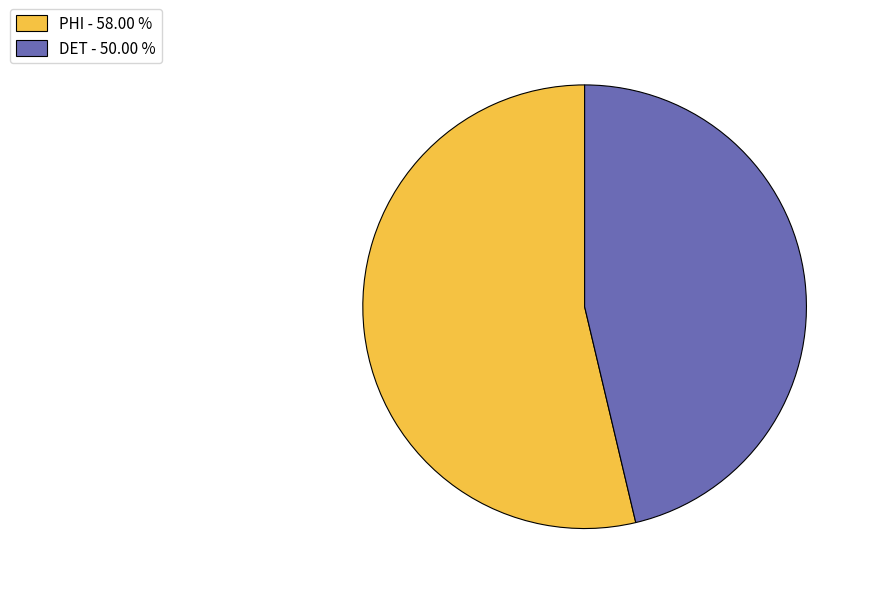

Is the sum of DET - 50.00 % and PHI - 58.00 % greater than half?

Yes